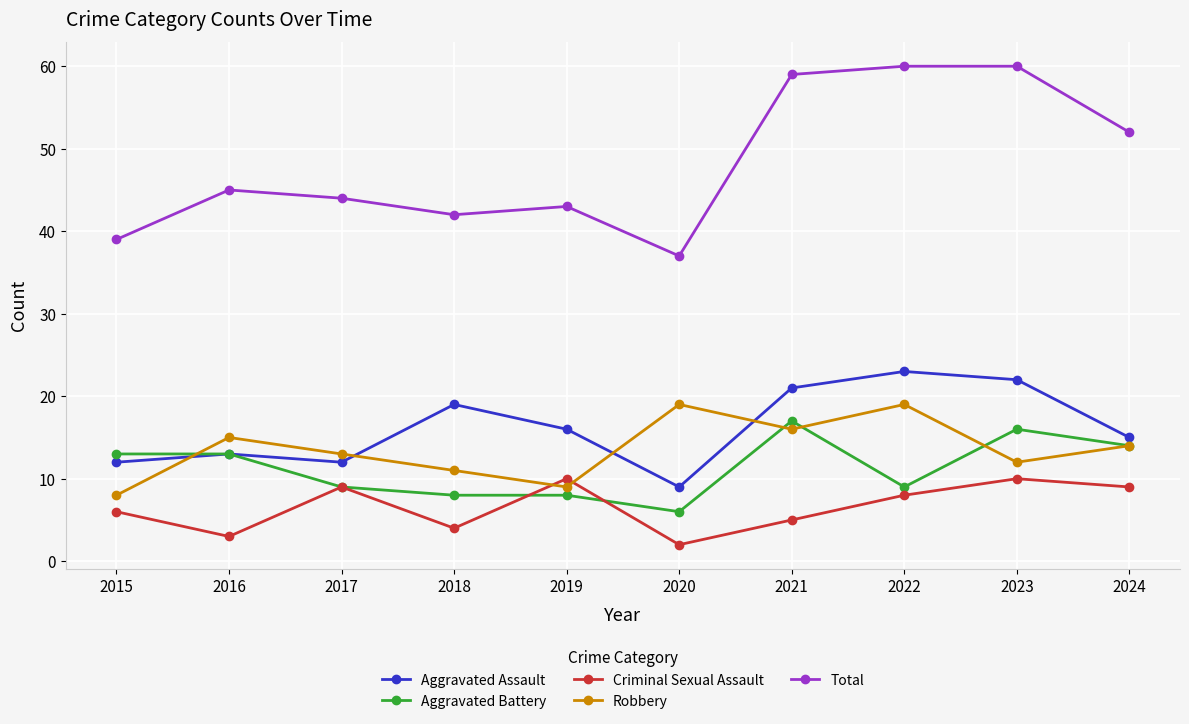

Rank the series at 2015 from highest to lowest value.

Total, Aggravated Battery, Aggravated Assault, Robbery, Criminal Sexual Assault